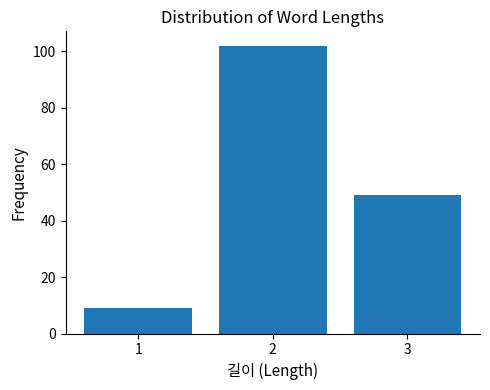

Reading left to right, list all the values displayed in this chart.

9	102	49